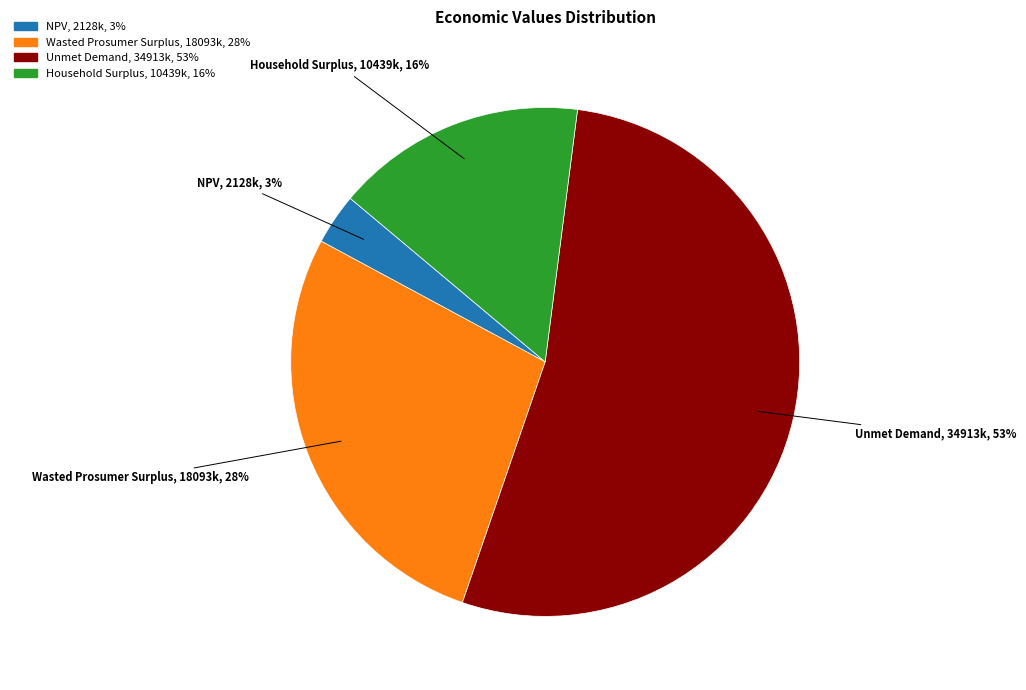

Rank the categories by value from highest to lowest.

Unmet Demand, Wasted Prosumer Surplus, Household Surplus, NPV